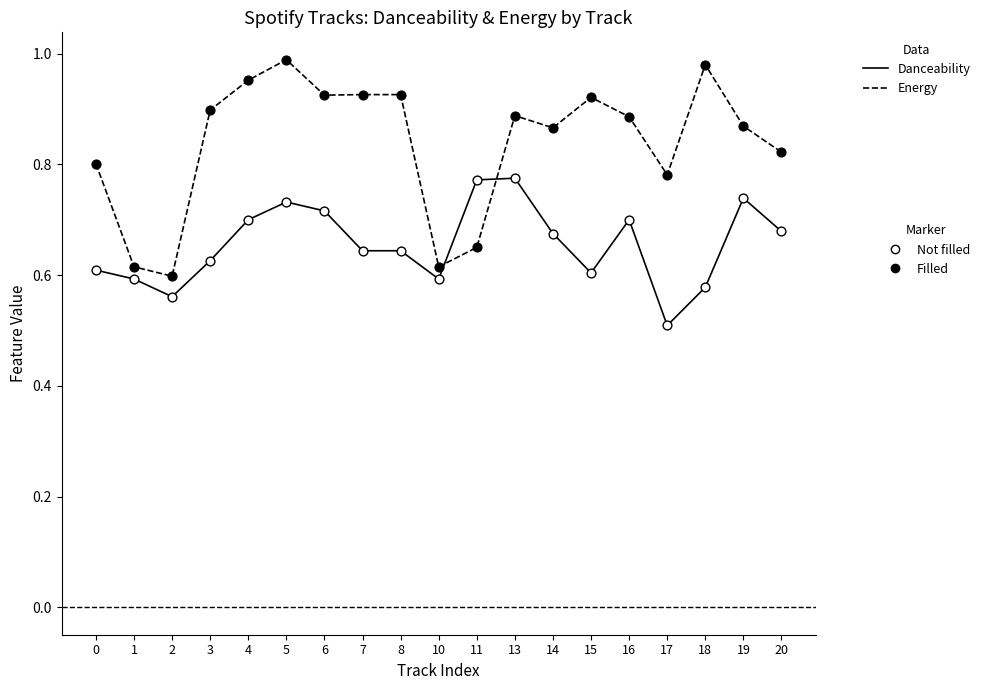

What is the spread (max minus min) of values at 8?

0.3